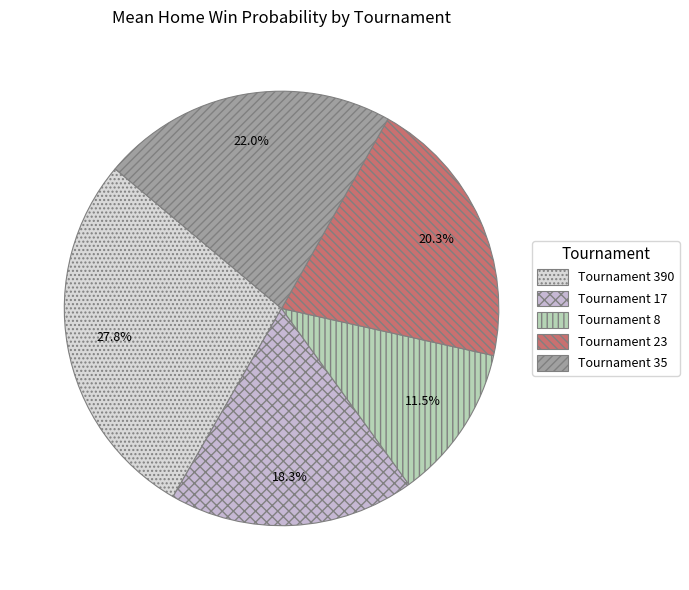

Which slice is the smallest?

8